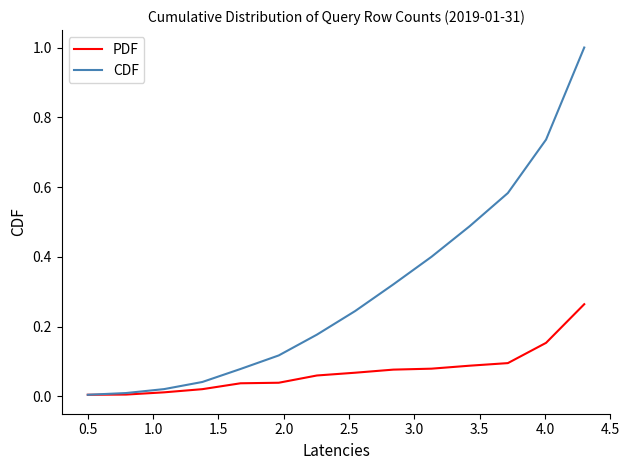

What is the greatest value displayed?

1.0